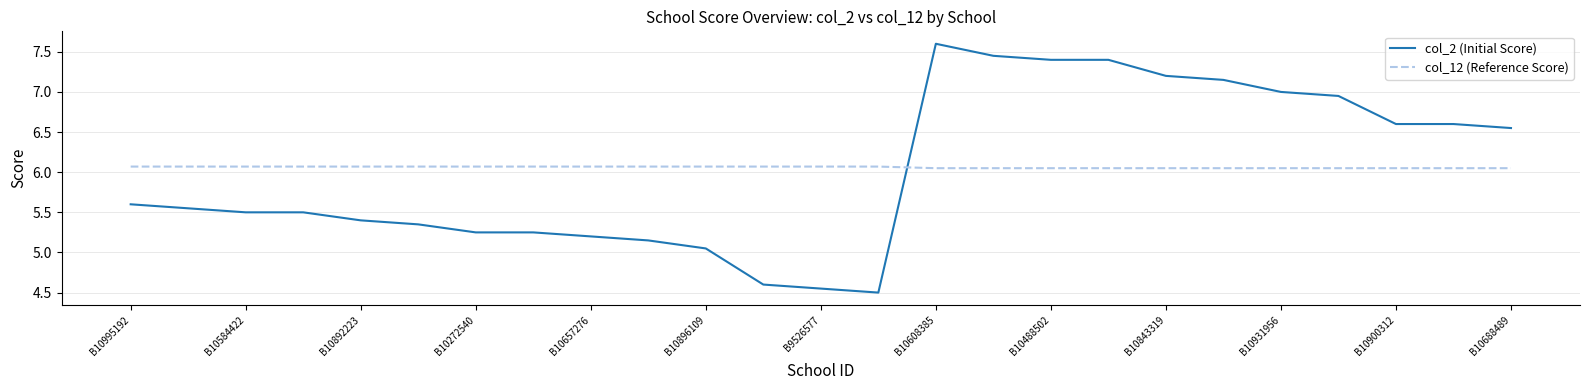

What is the maximum value shown in the chart?

7.6